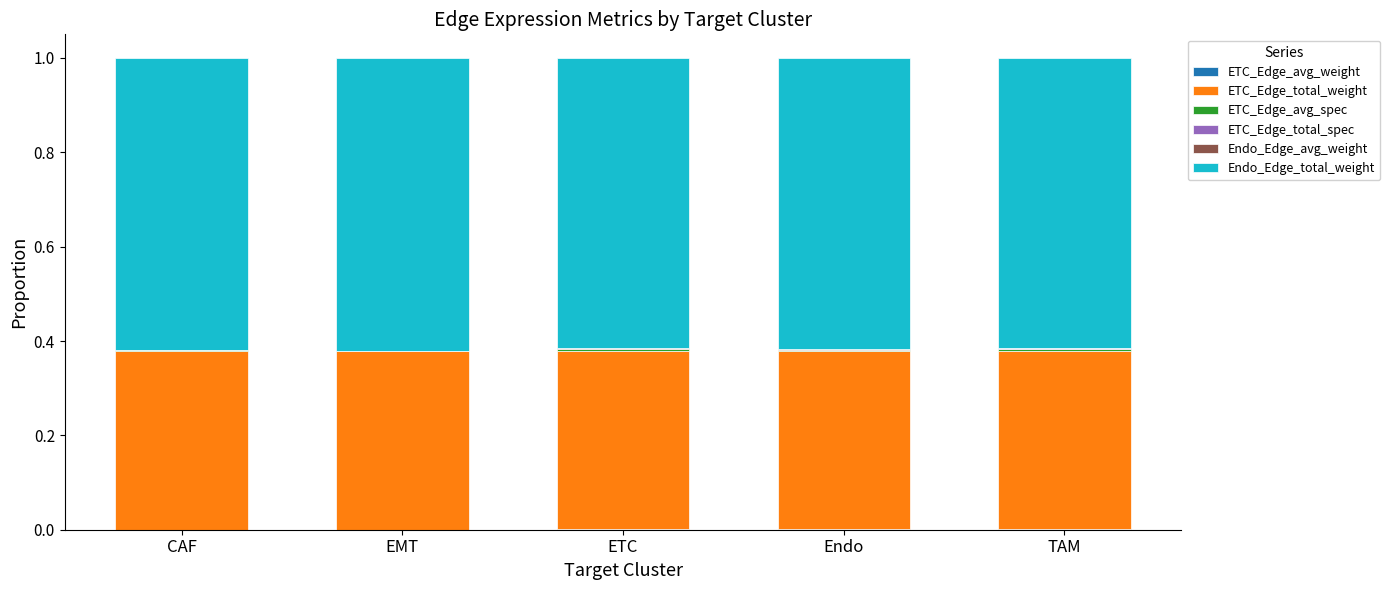

Are the bars horizontal?

No